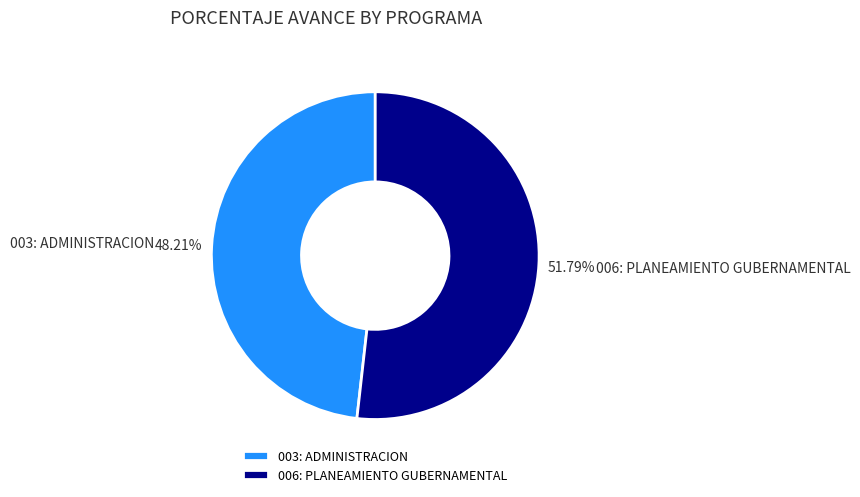

To the nearest percent, what portion does 006: PLANEAMIENTO GUBERNAMENTAL represent?

52%